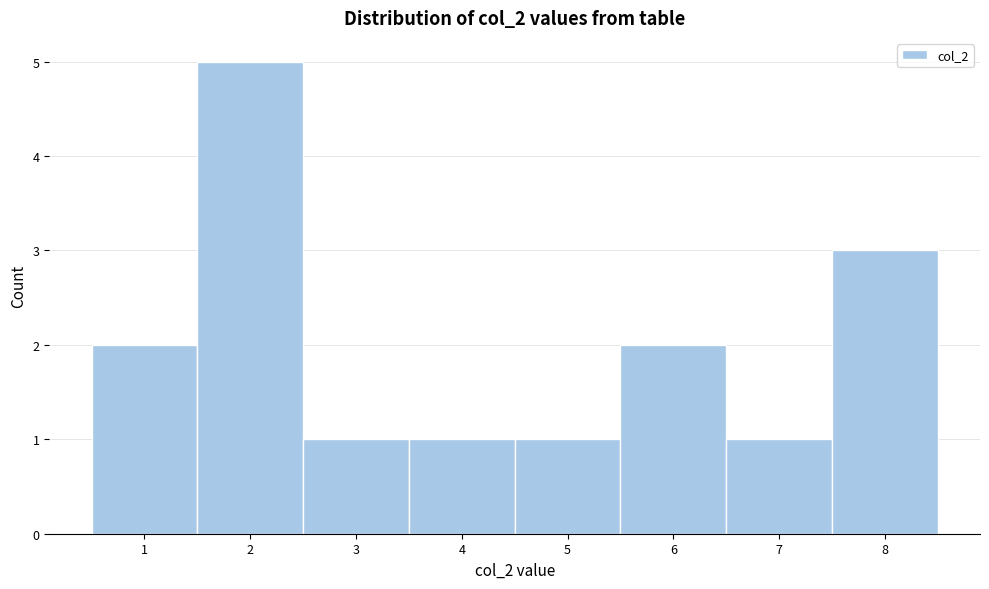

Which range on the x-axis has the tallest bar?

1.5 to 2.5